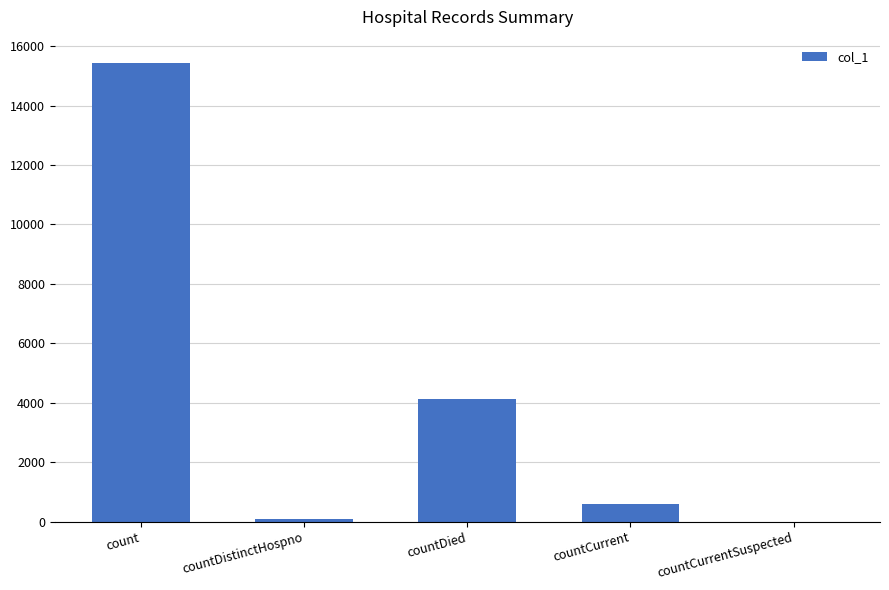

What is the greatest value displayed?

15447